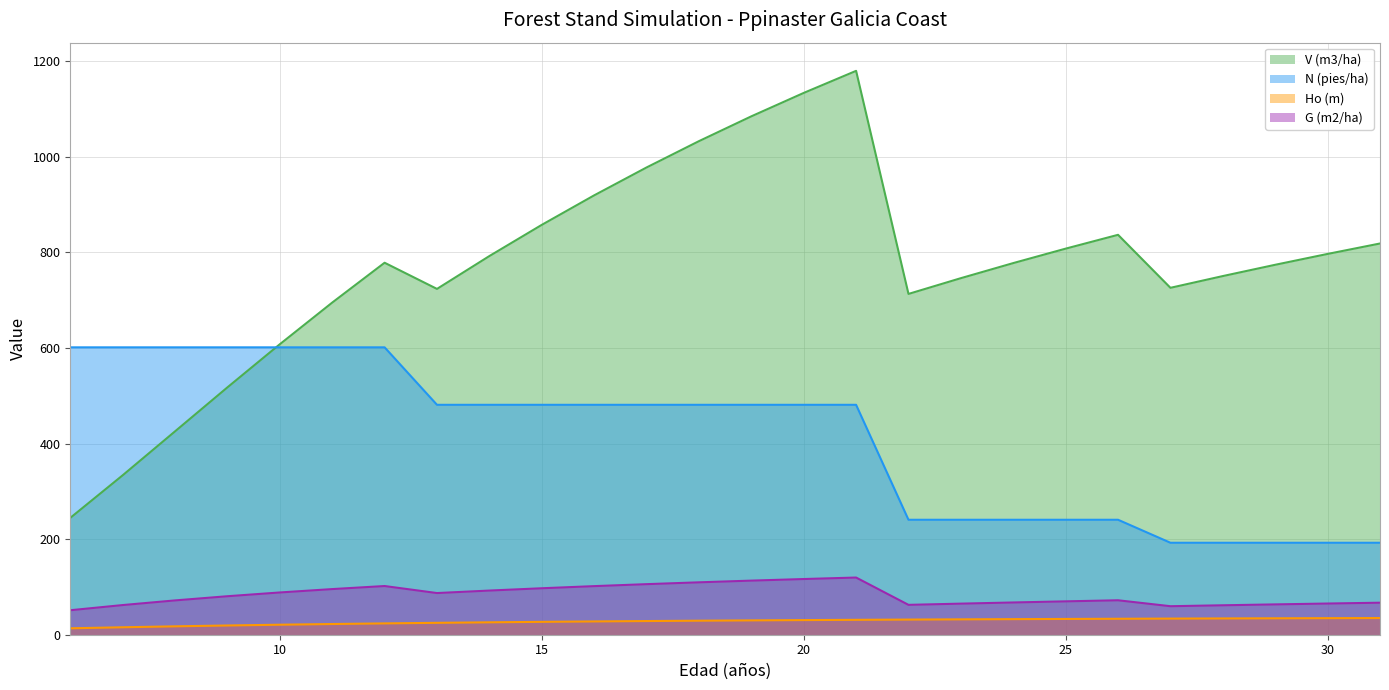

True or false: Ho (m) and V (m3/ha) intersect in this chart.

False